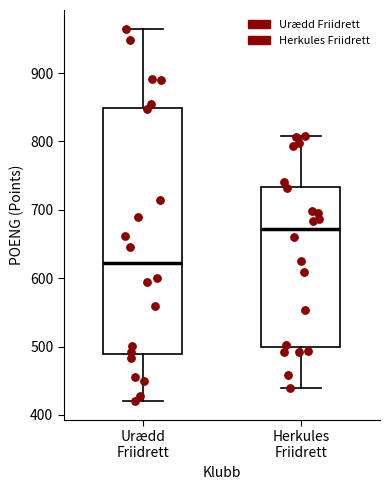

Reading left to right, transcribe this box plot: for each box, give where its median line is, the range the box spans, and where its two whiskers end, as read against the y-axis. The values are not printed on the chart, so give them approximately, as read against the axis.

Urædd Friidrett: median 620, box 490 to 850, whiskers 420 to 970
Herkules Friidrett: median 670, box 500 to 730, whiskers 440 to 810